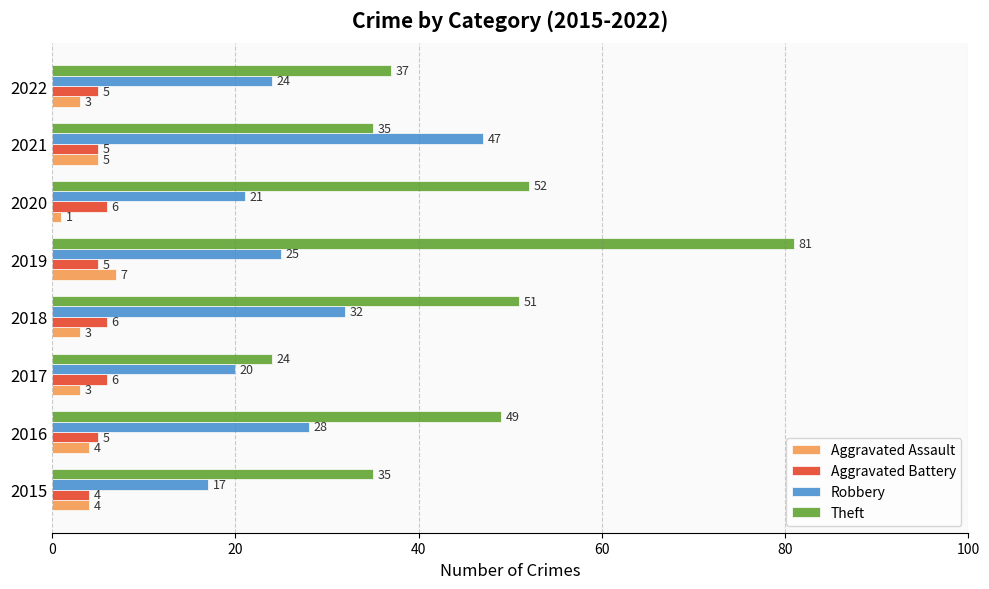

Rank the series by their maximum value, from highest to lowest.

Theft, Robbery, Aggravated Assault, Aggravated Battery